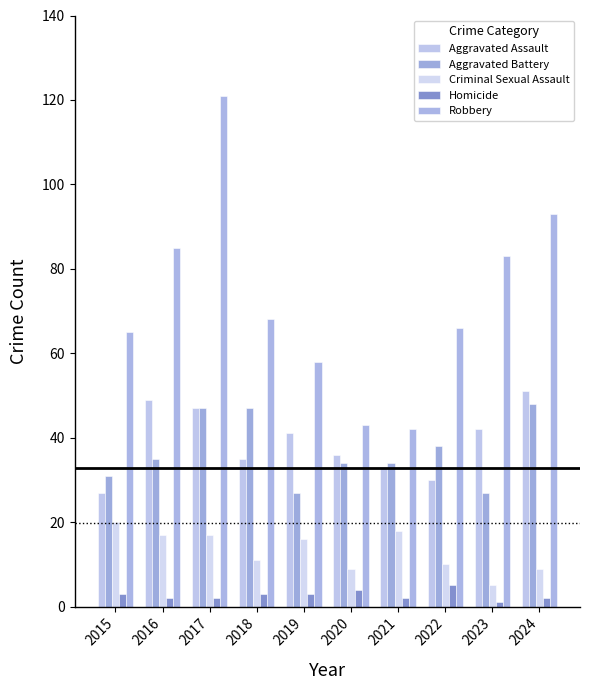

Reading left to right, list all the values displayed in this chart.

Aggravated Assault: 27	49	47	35	41	36	33	30	42	51
Aggravated Battery: 31	35	47	47	27	34	34	38	27	48
Criminal Sexual Assault: 20	17	17	11	16	9	18	10	5	9
Homicide: 3	2	2	3	3	4	2	5	1	2
Robbery: 65	85	121	68	58	43	42	66	83	93